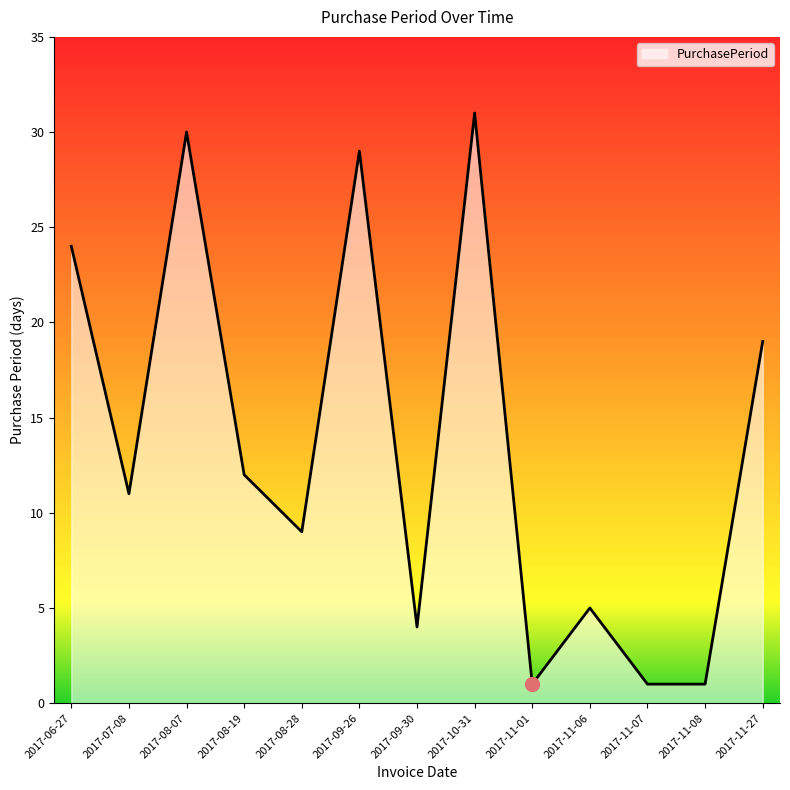

What is the difference between the values at 2017-08-28 and 2017-08-07?

21